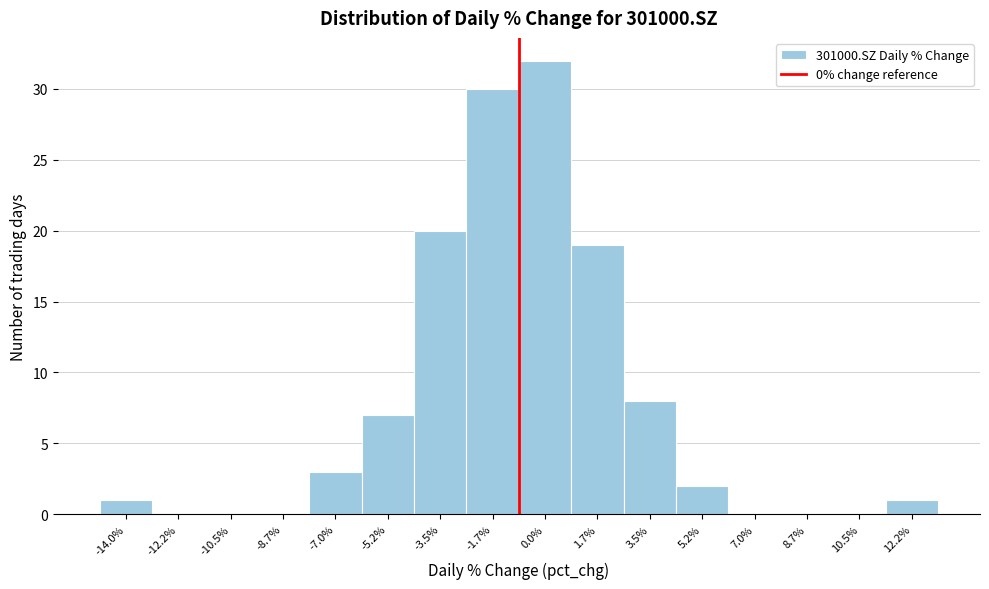

Reading left to right, transcribe all the data shown in this chart.

-14.0%=1	-12.2%=0	-10.5%=0	-8.7%=0	-7.0%=3	-5.2%=7	-3.5%=20	-1.7%=30	0.0%=32	1.7%=19	3.5%=8	5.2%=2	7.0%=0	8.7%=0	10.5%=0	12.2%=1